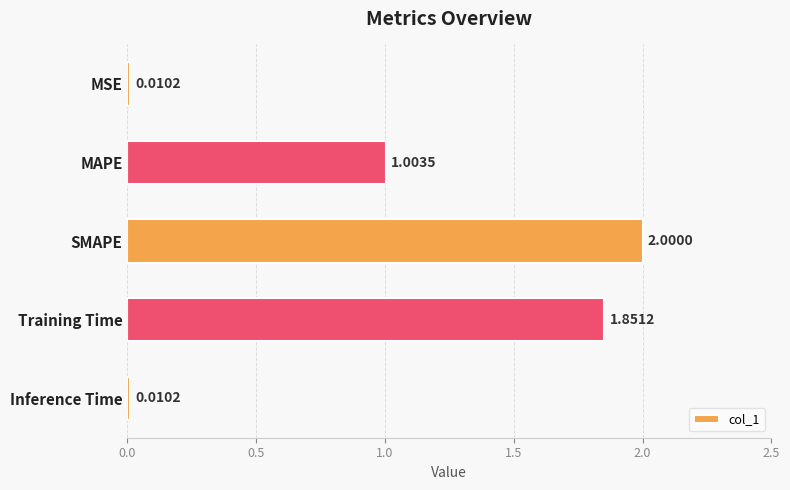

What is the difference between the values at SMAPE and MSE?

2.0